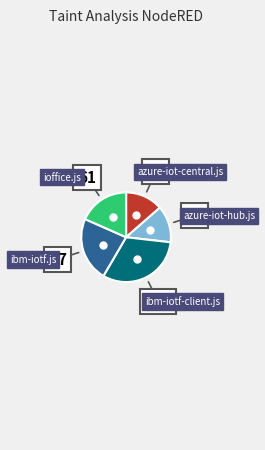

How many slices are in this pie chart?

5